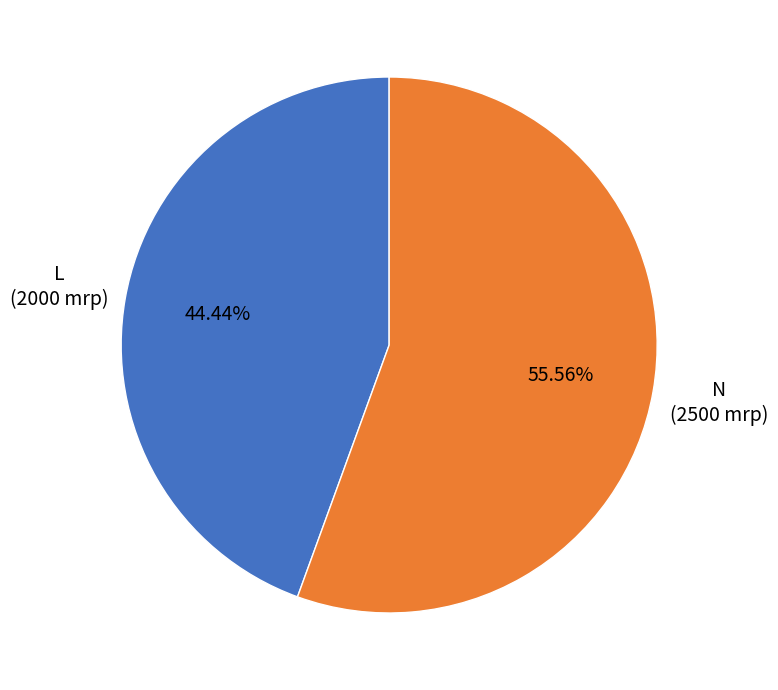

Is there any slice that represents more than half of the pie?

Yes